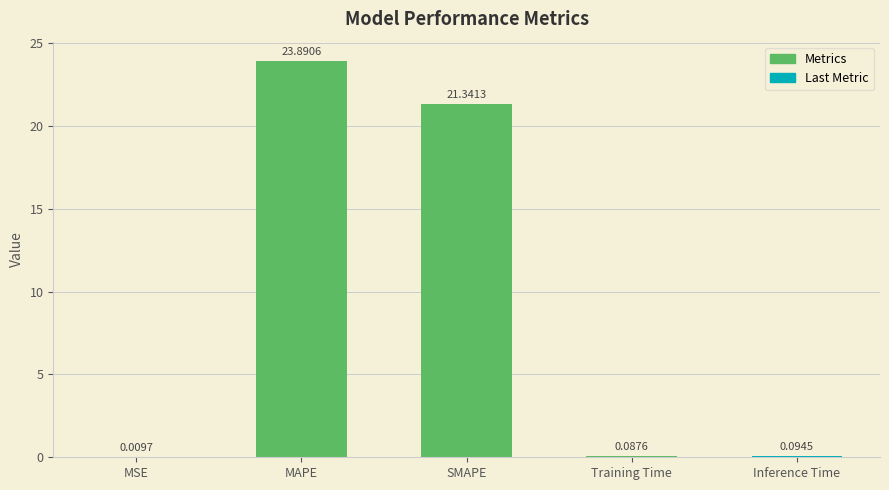

What value does the data have at MAPE?

23.9